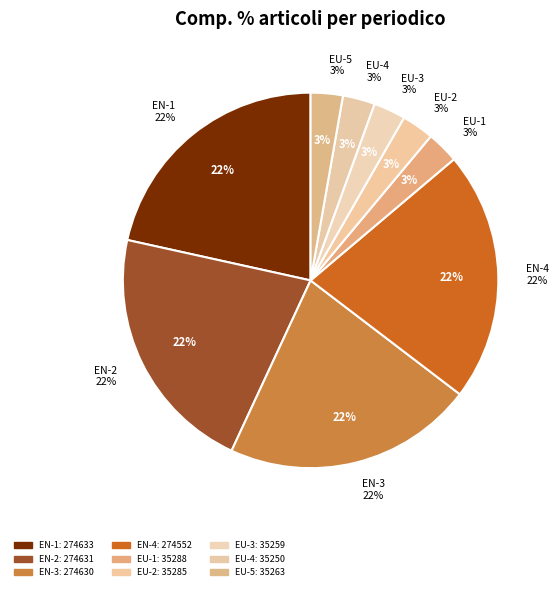

How many segments does this pie chart have?

9